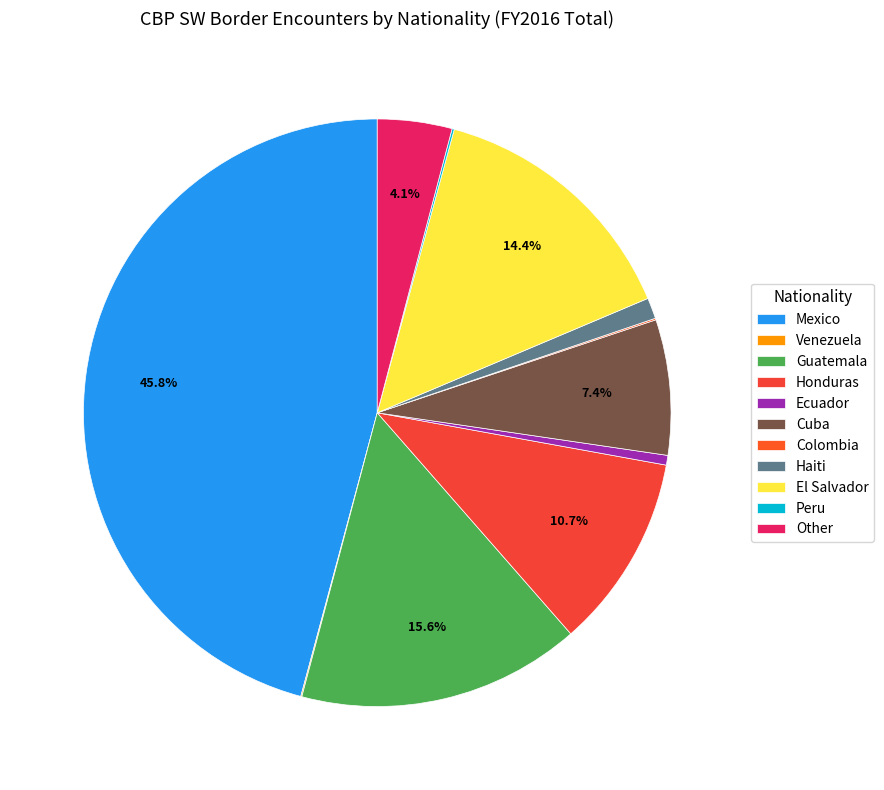

Combined, do Venezuela and Peru account for over 50%?

No